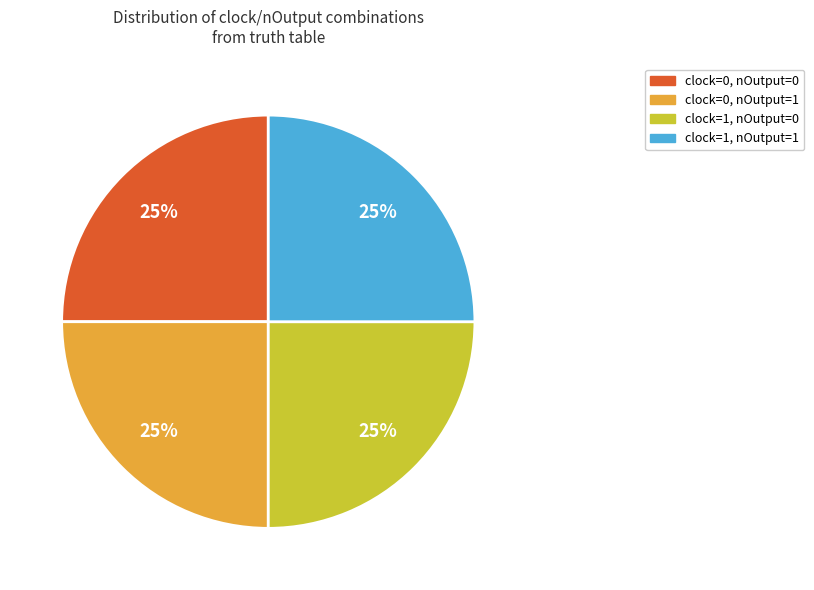

True or false: clock=1, nOutput=0 accounts for 25% of the total.

True